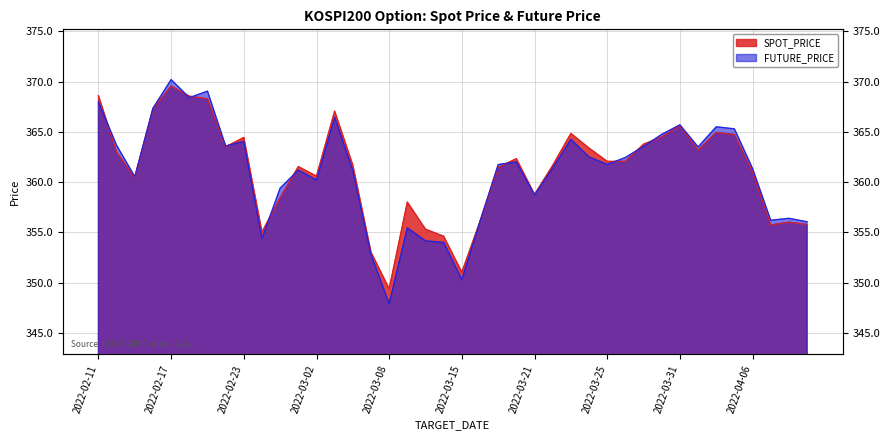

Where is FUTURE_PRICE nearest to the value 359?

2022-03-21